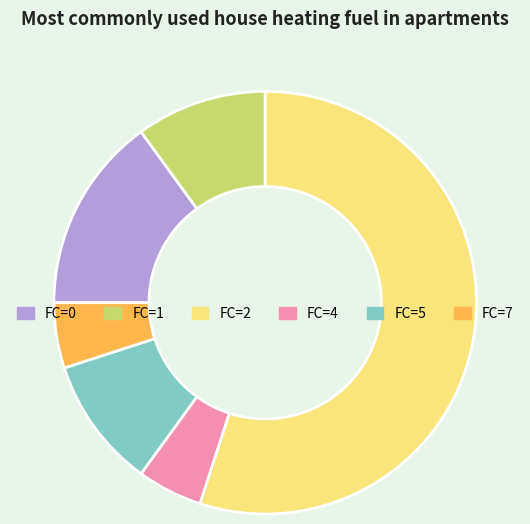

True or false: FC=2 accounts for 43% of the total.

False